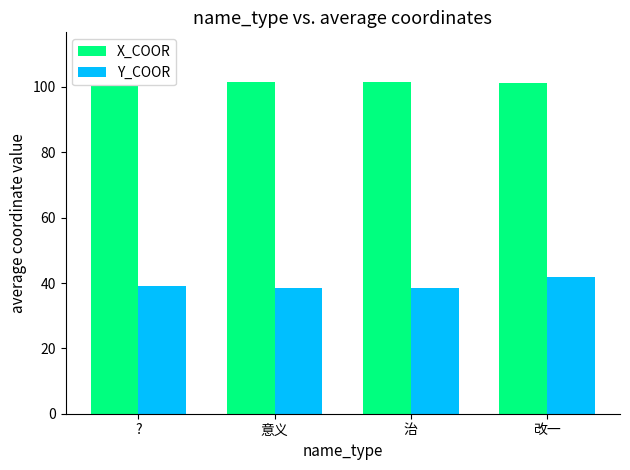

What is the difference between the second highest and minimum values in the X_COOR series?

1.1